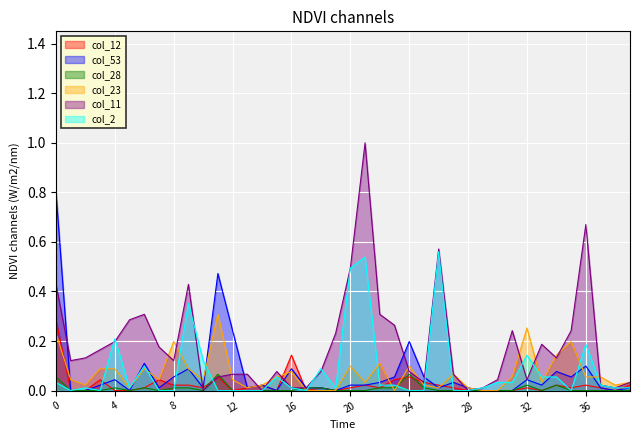

How many data points does each series have?

40